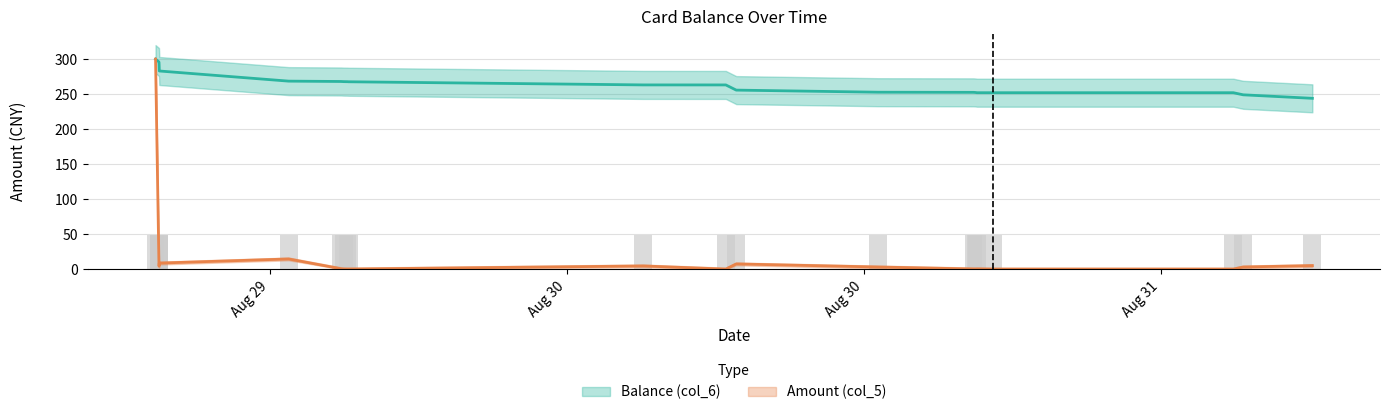

Reading left to right, what are all the values shown in this chart?

Balance (col_6): 2014-08-29 12:23:10=300.0	2014-08-29 12:31:29=295.8	2014-08-29 12:31:50=291.6	2014-08-29 12:32:16=283.0	2014-08-29 17:45:45=268.5	2014-08-29 19:52:49=268.0	2014-08-29 19:59:00=267.8	2014-08-29 20:08:20=267.7	2014-08-29 20:11:08=267.6	2014-08-30 08:05:23=263.1	2014-08-30 11:25:17=263.1	2014-08-30 11:50:30=255.7	2014-08-30 17:34:27=252.7	2014-08-30 21:25:44=252.5	2014-08-30 21:30:24=252.3	2014-08-30 21:34:03=252.0	2014-08-30 22:12:02=252.0	2014-08-31 07:55:24=252.0	2014-08-31 08:19:05=249.0	2014-08-31 11:06:46=244.0
Amount (col_5): 2014-08-29 12:23:10=300.0	2014-08-29 12:31:29=4.2	2014-08-29 12:31:50=4.2	2014-08-29 12:32:16=8.6	2014-08-29 17:45:45=14.5	2014-08-29 19:52:49=0.5	2014-08-29 19:59:00=0.2	2014-08-29 20:08:20=0.1	2014-08-29 20:11:08=0.1	2014-08-30 08:05:23=4.5	2014-08-30 11:25:17=0.0	2014-08-30 11:50:30=7.4	2014-08-30 17:34:27=3.0	2014-08-30 21:25:44=0.2	2014-08-30 21:30:24=0.2	2014-08-30 21:34:03=0.3	2014-08-30 22:12:02=0.0	2014-08-31 07:55:24=0.0	2014-08-31 08:19:05=3.0	2014-08-31 11:06:46=5.0